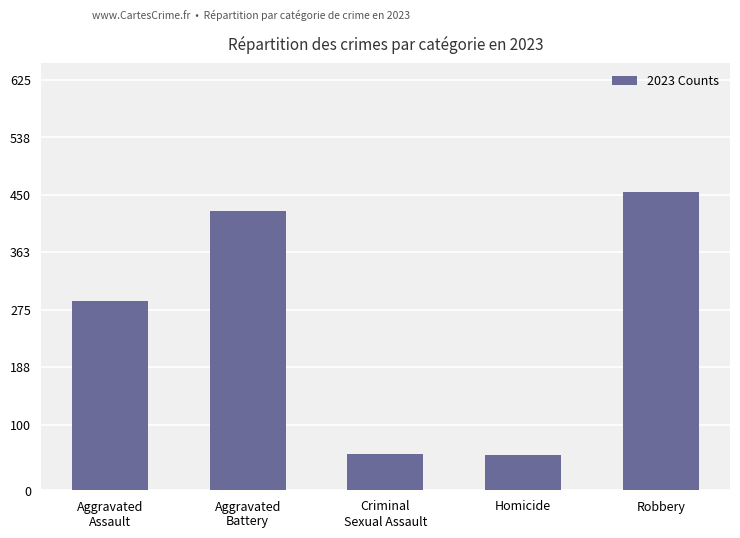

What is the smallest value displayed?

54